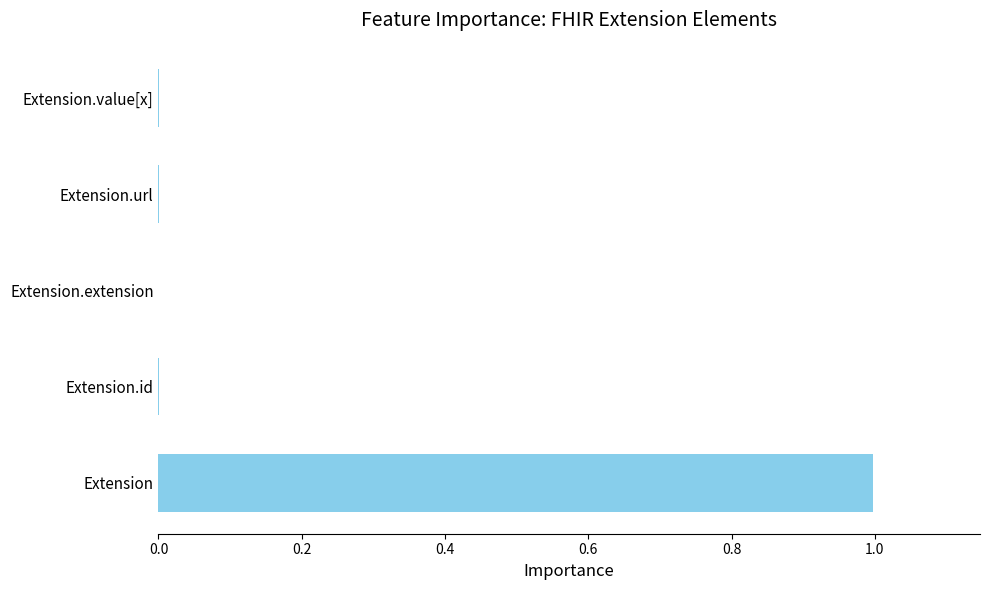

What is the sum of all values?

1.0